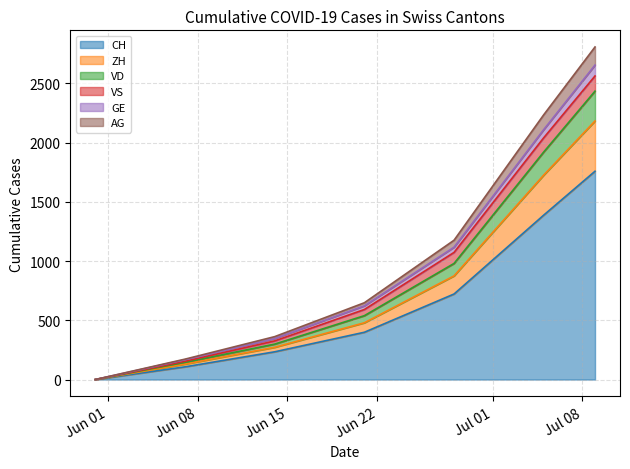

What are all the series names shown in the legend?

CH, ZH, VD, VS, GE, AG